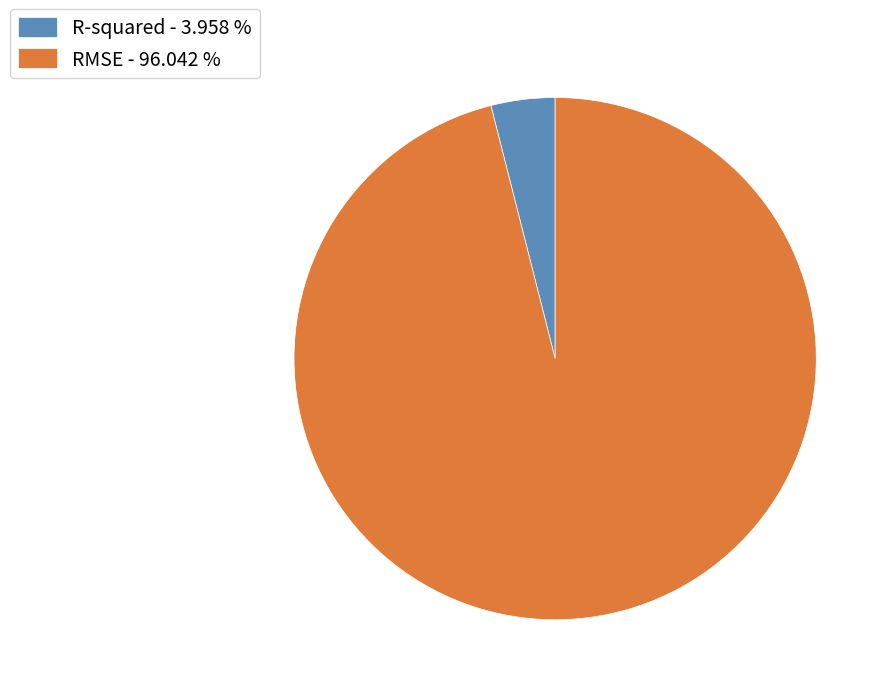

Count the number of slices in the pie.

2